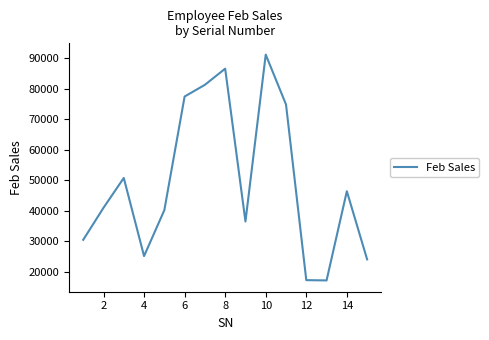

What is the greatest value displayed?

91239